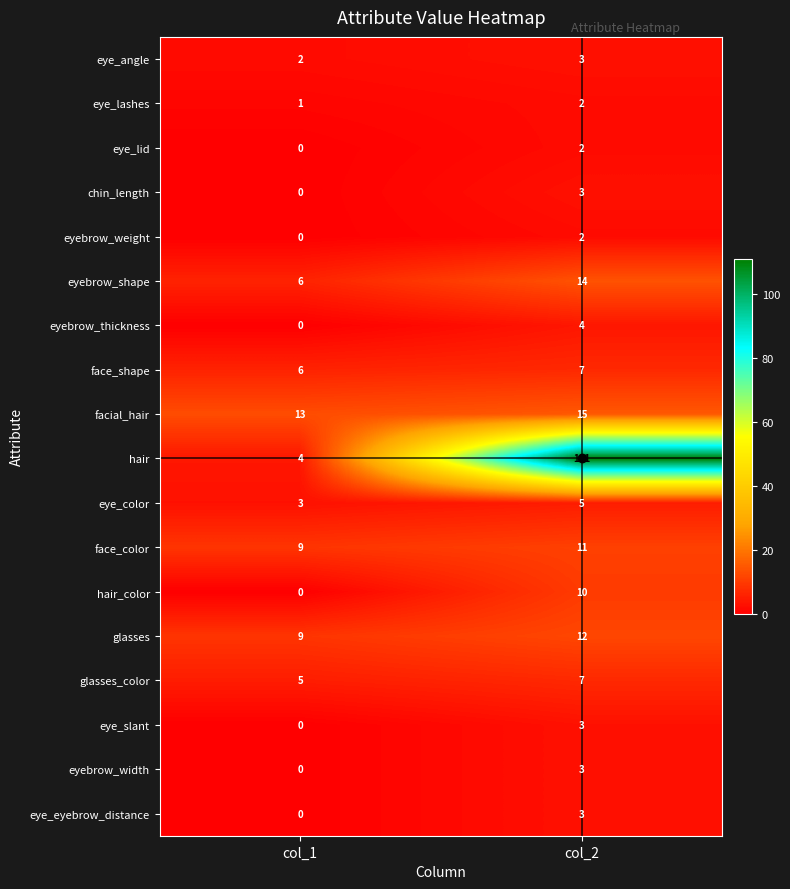

Which series changed the most between col_1 and col_2?

hair